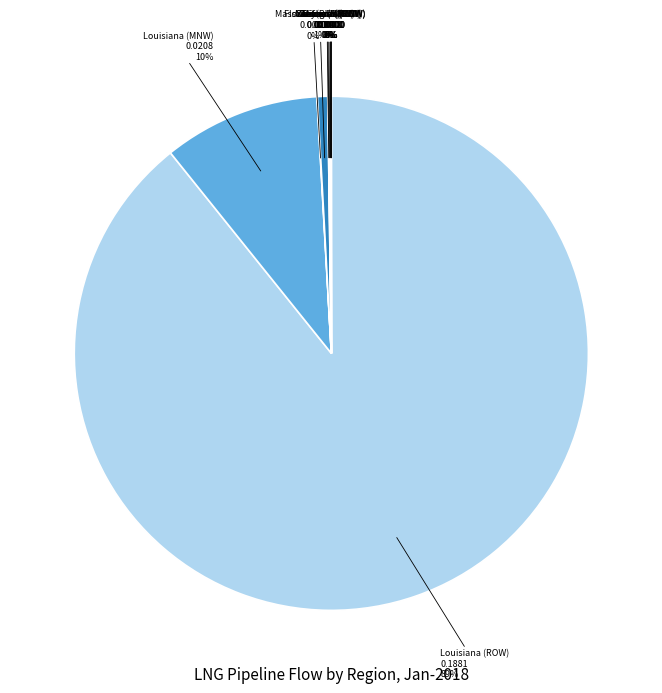

To the nearest percent, what is the average slice percentage?

8%